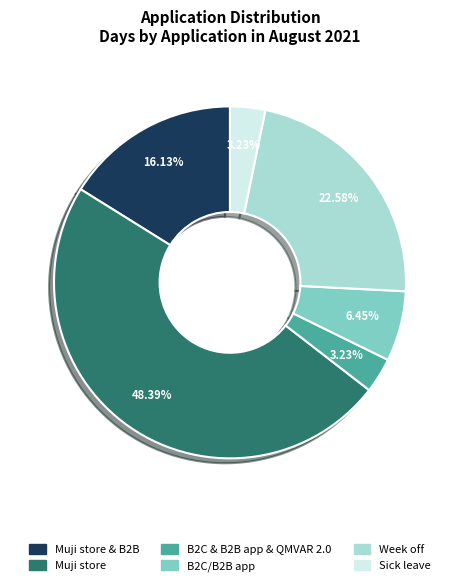

Is there a majority slice in this chart?

No